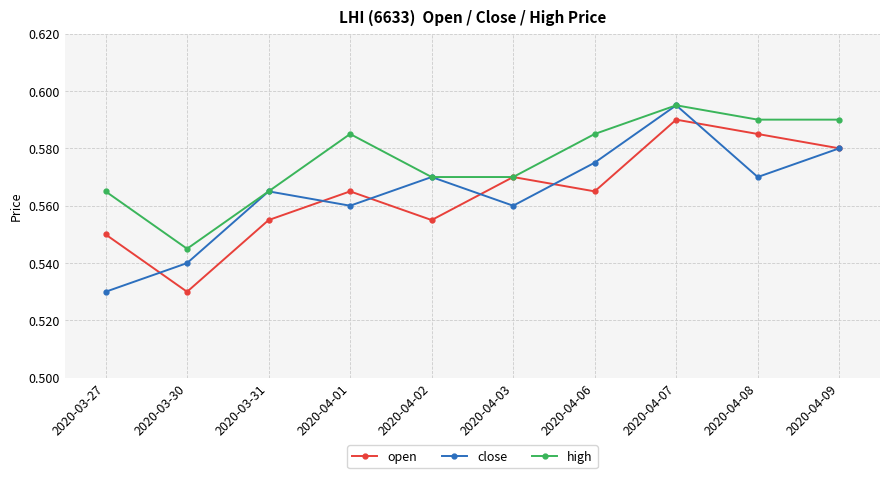

What is the total value across all series at 2020-03-31?

1.7